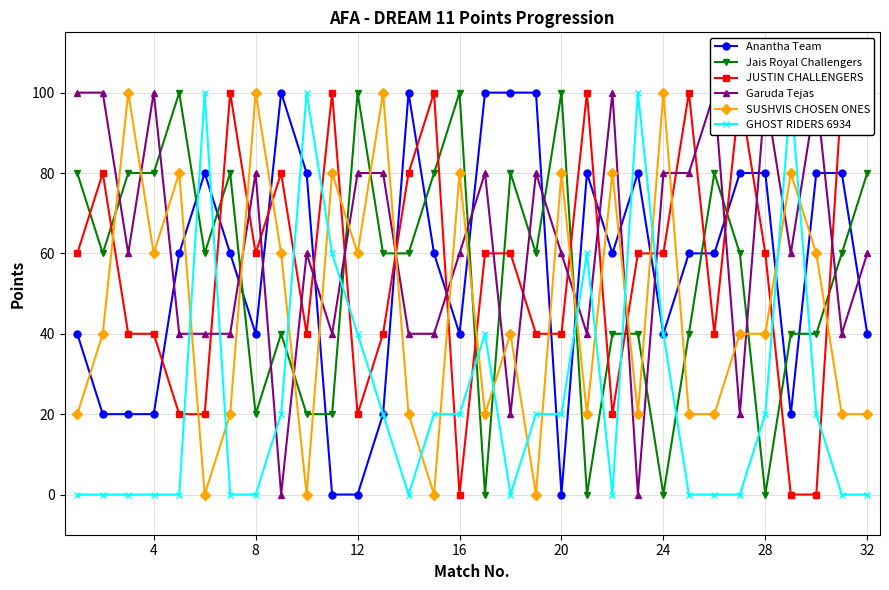

How many intersections are there between SUSHVIS CHOSEN ONES and JUSTIN CHALLENGERS?

16